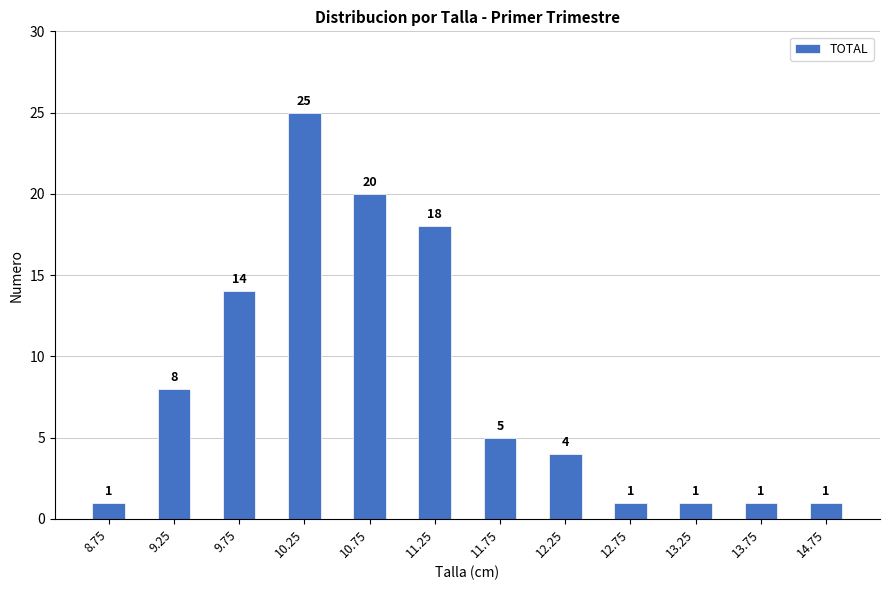

What position from the left is 11.75?

7